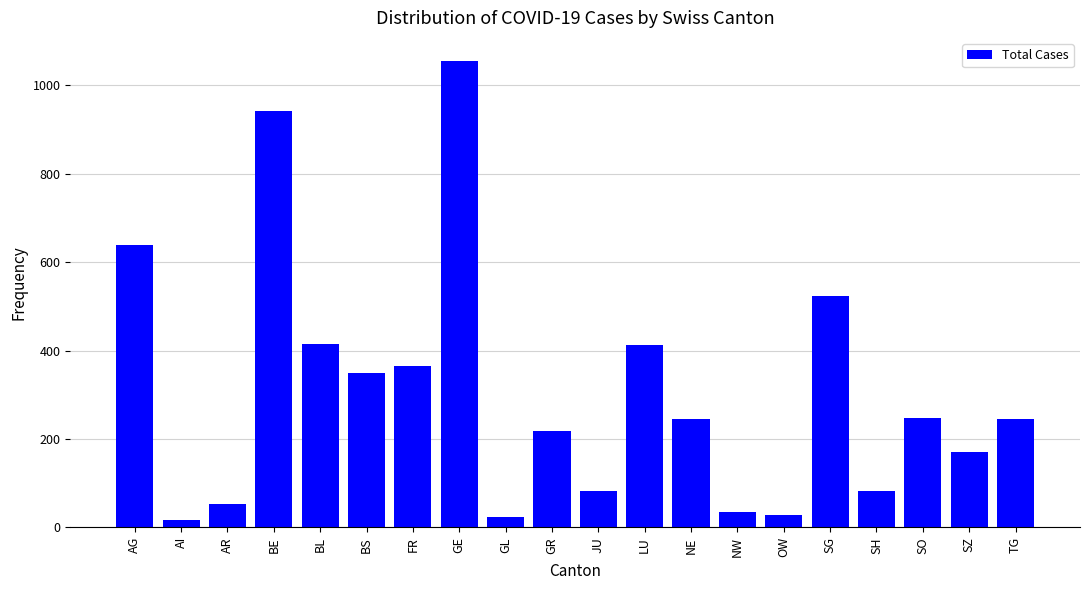

What is the difference between the maximum and minimum values?

1037